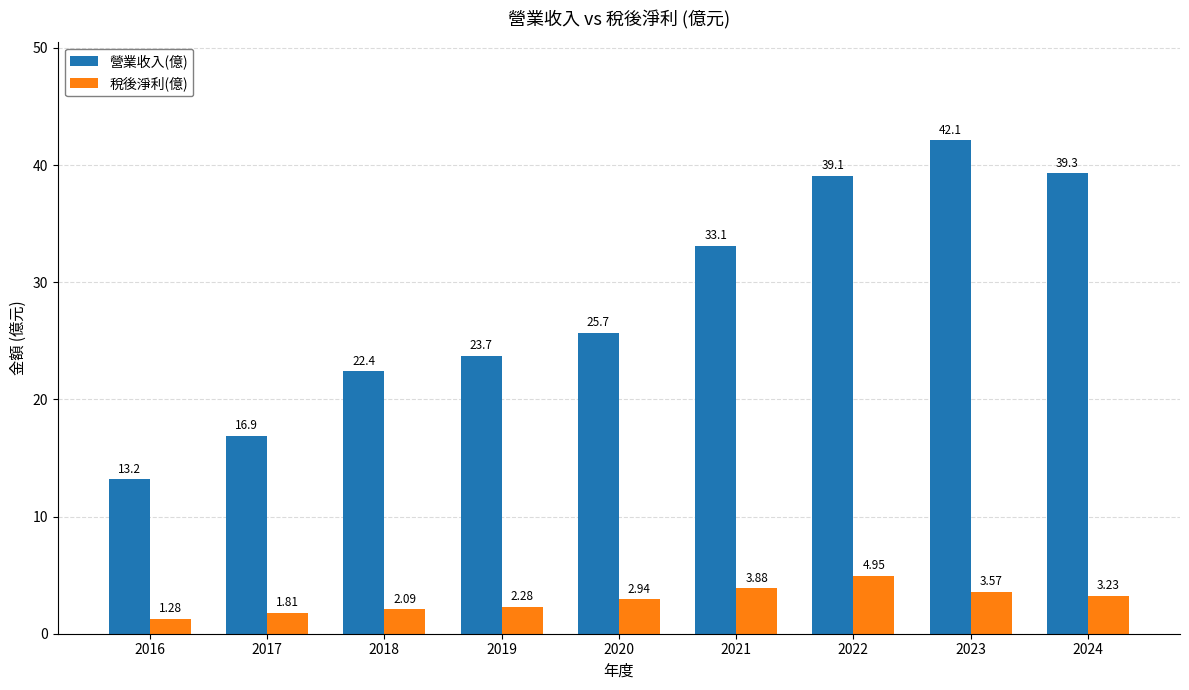

How many bars are there in each group?

2